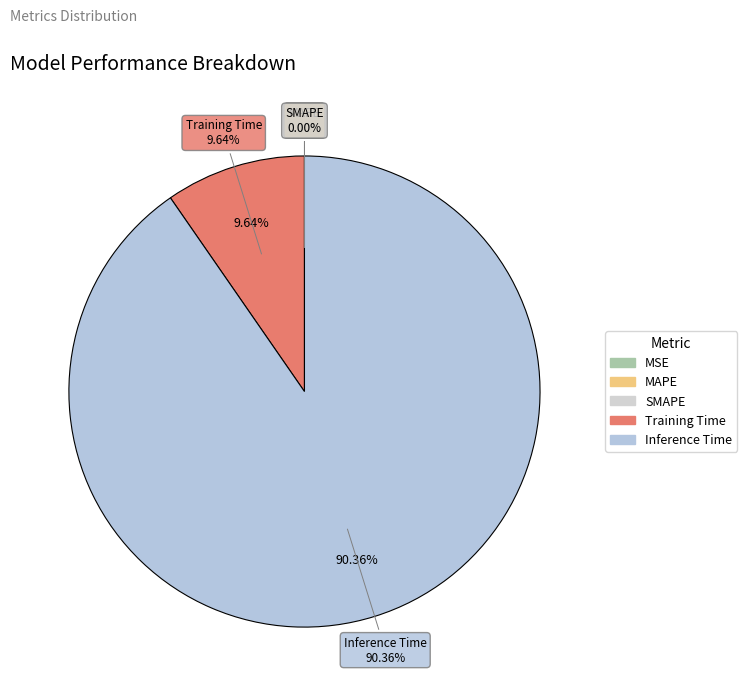

What is the change in value from MAPE to Training Time?

+0.1